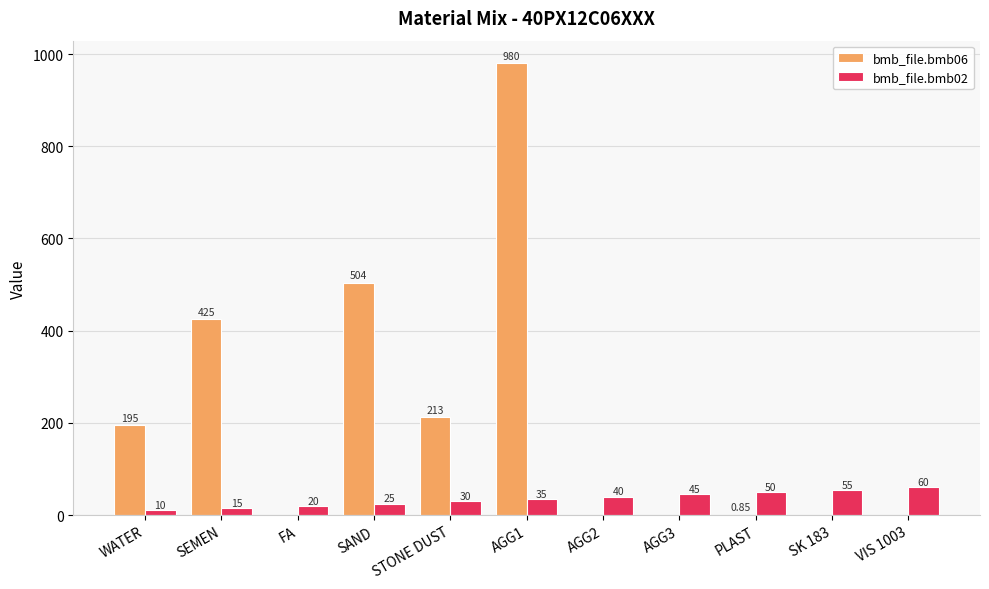

How many data points in bmb_file.bmb06 are above 0?

6